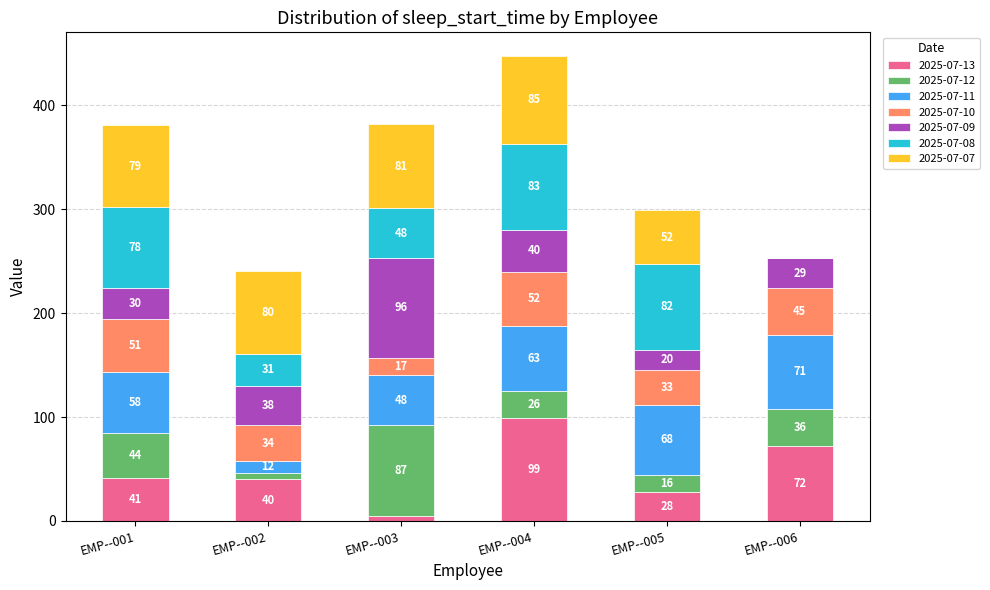

Are the bars grouped side by side (vs. stacked)?

No